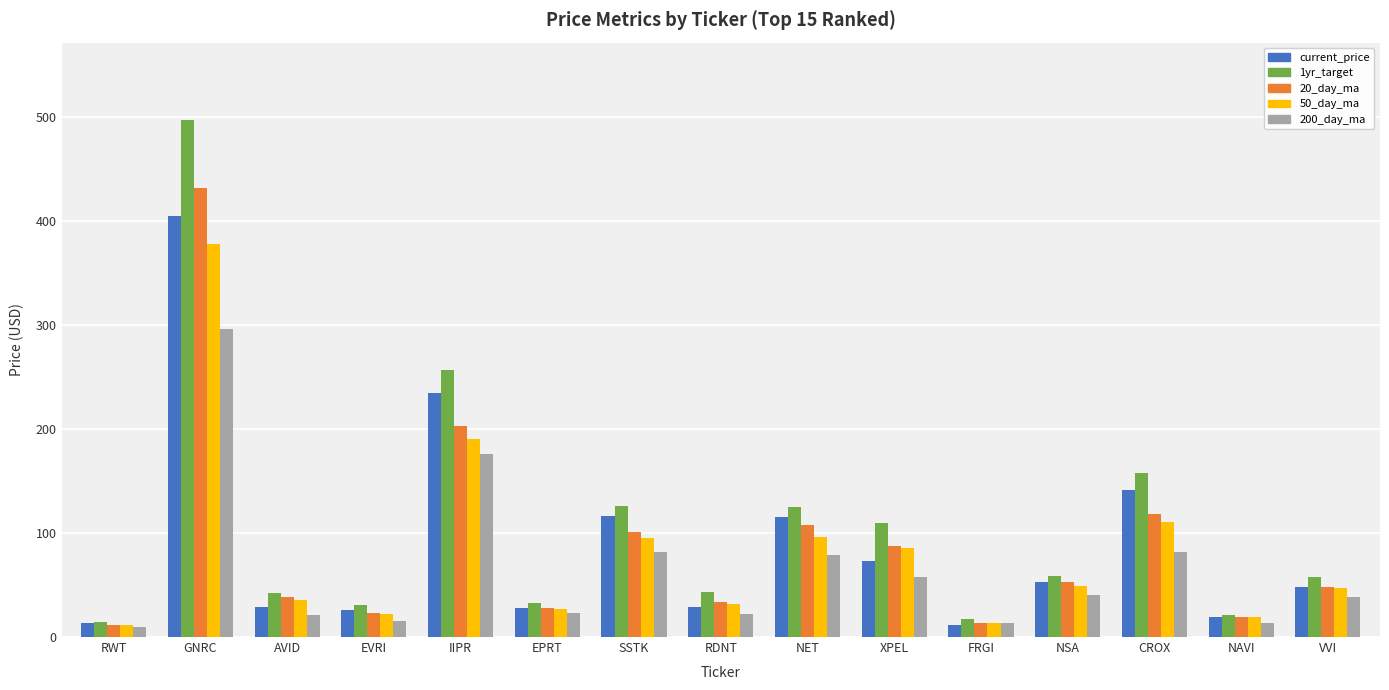

At which category is the sum across all series the highest?

GNRC